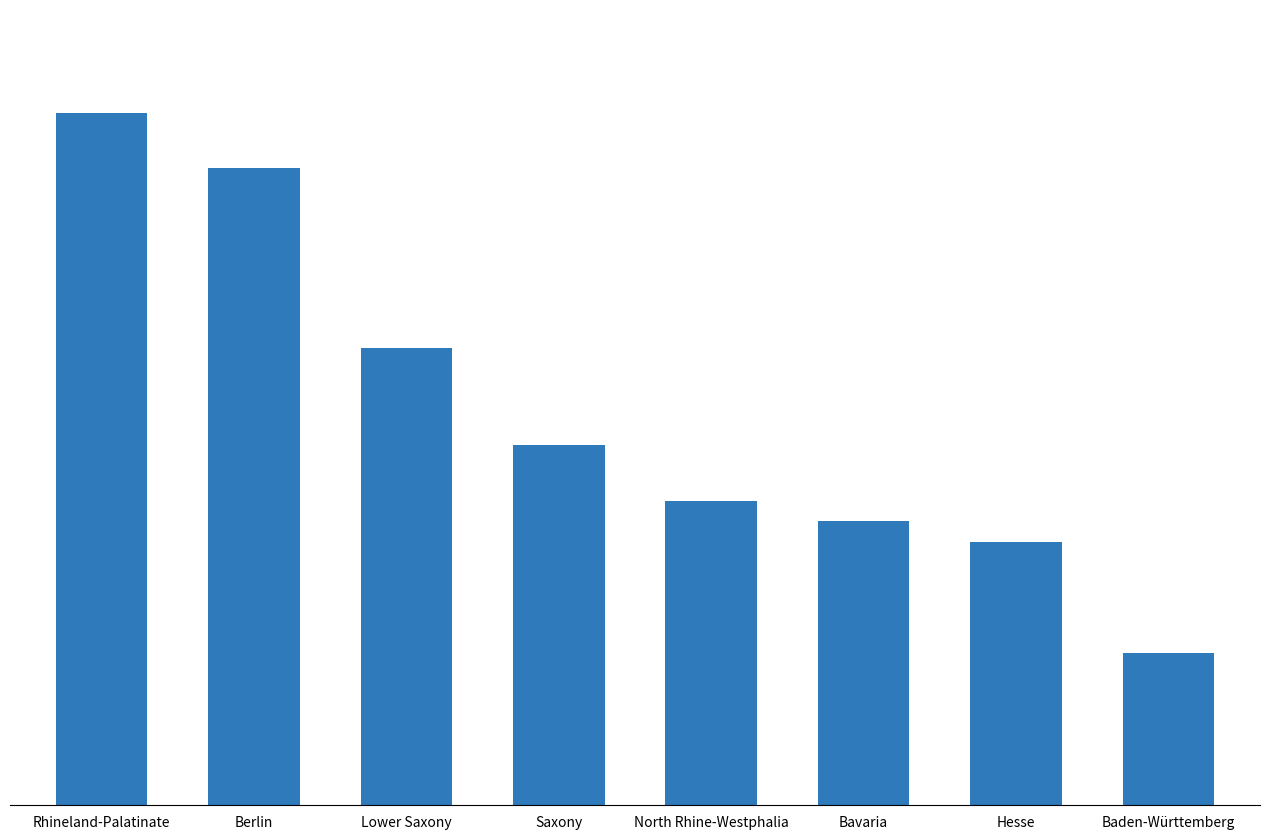

What is the greatest value displayed?

100